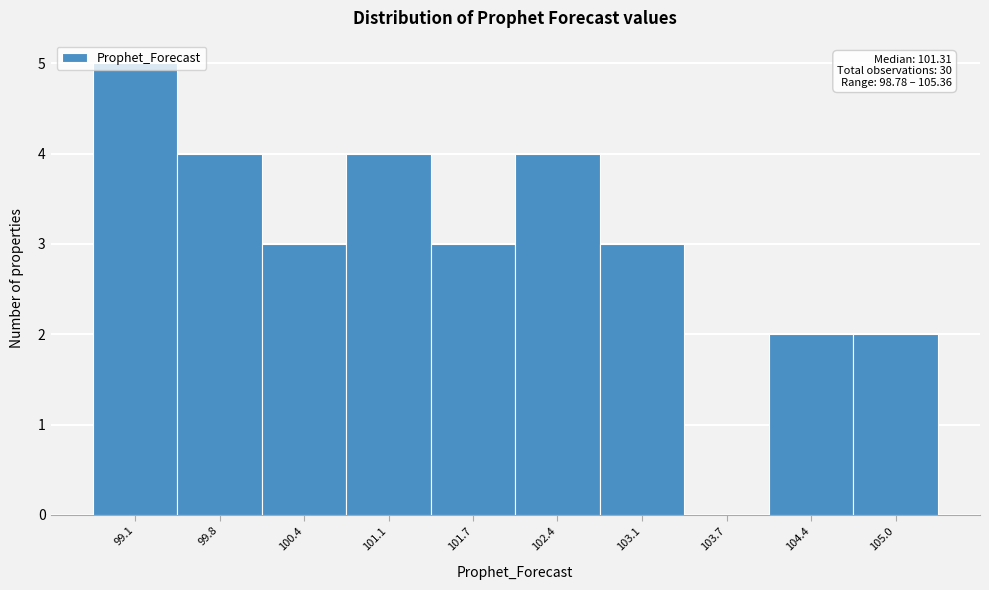

Which range on the x-axis has the tallest bar?

98.8 to 99.4